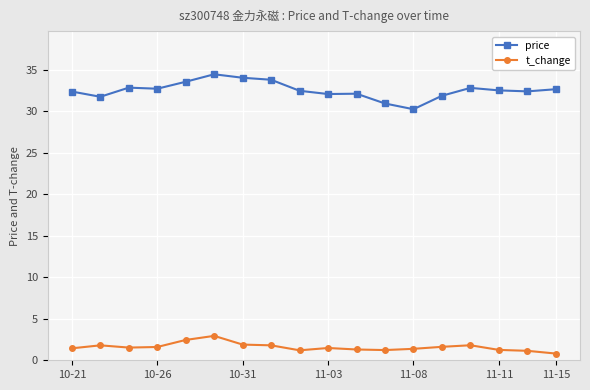

List the series in order of their peak value, highest first.

price, t_change